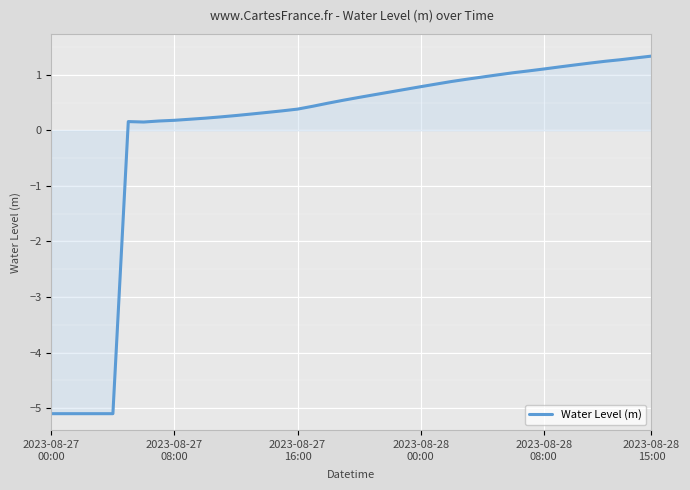

What is the difference between the maximum and minimum values?

6.4